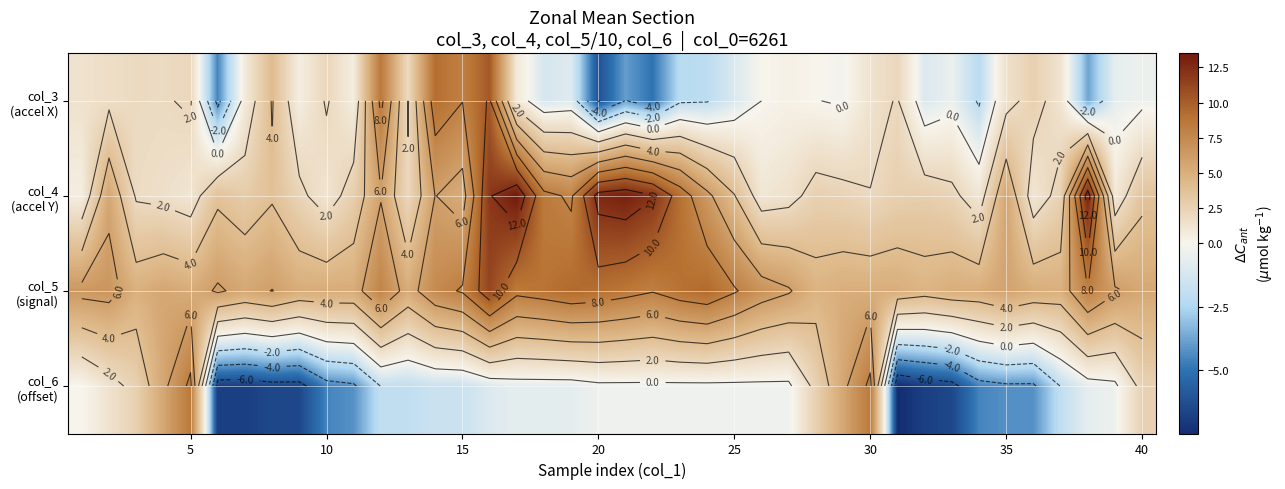

Which series has the largest total across all categories?

col_5 (signal)